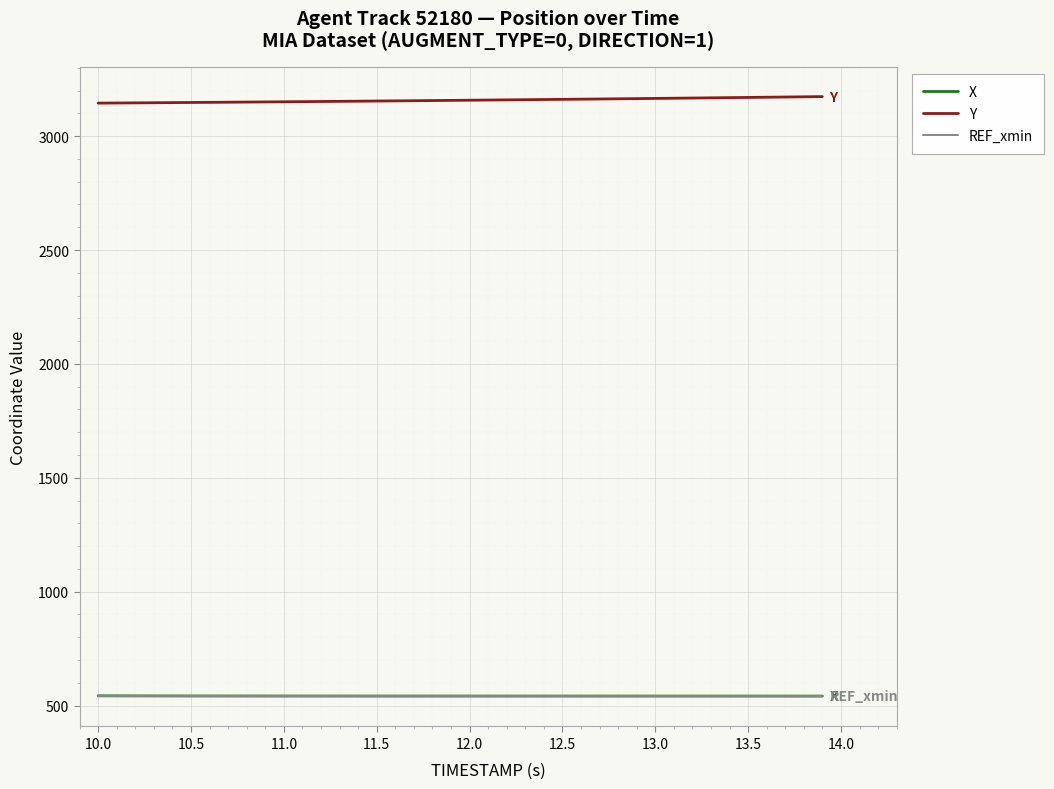

What is the minimum value for REF_xmin?

539.7